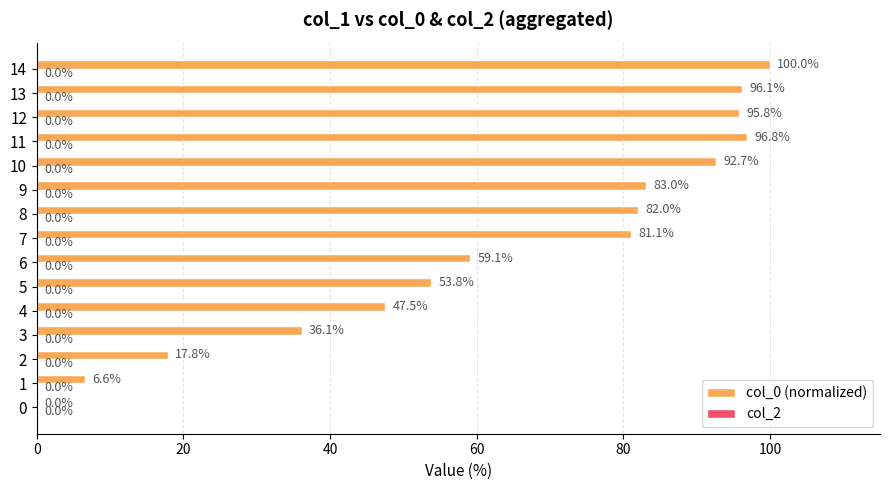

What is the sum of the values at 0 and 11?

96.8